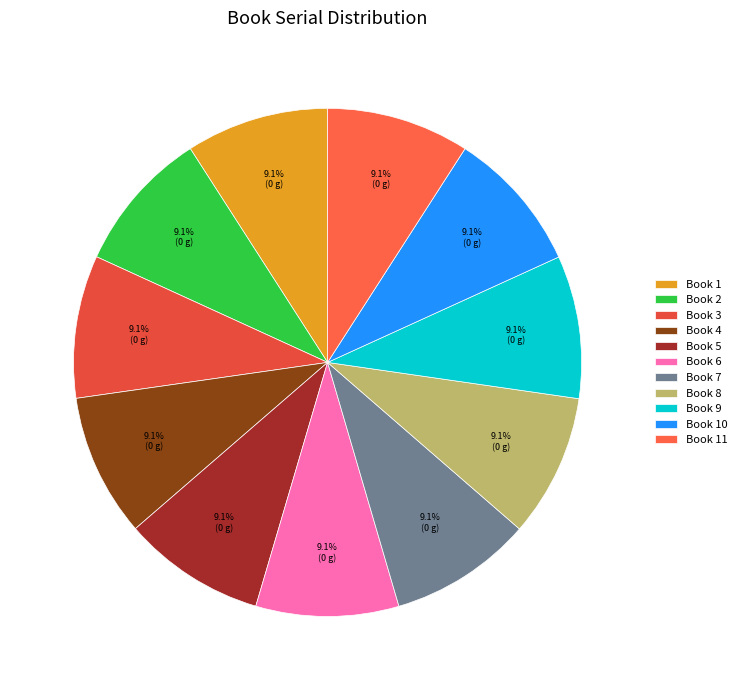

Is the sum of Book 10 and Book 5 greater than half?

No